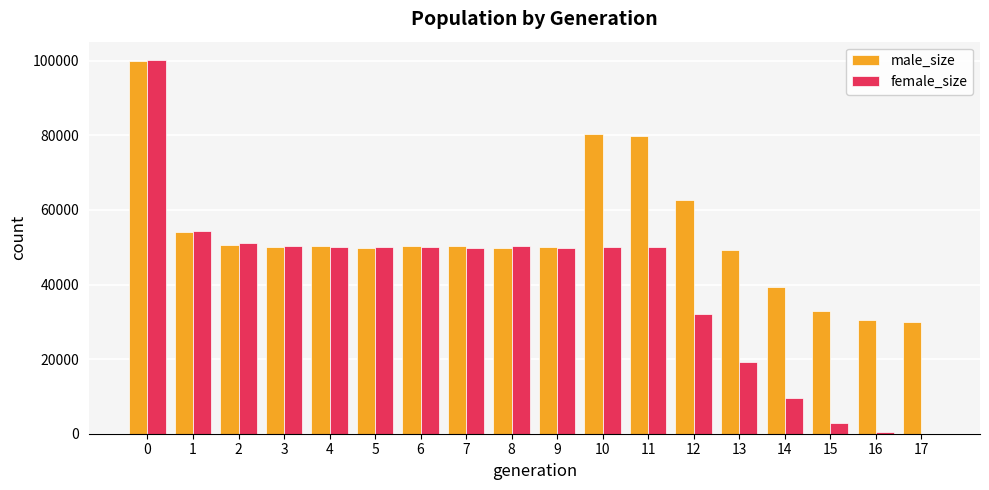

Which series has the largest range (max minus min)?

female_size